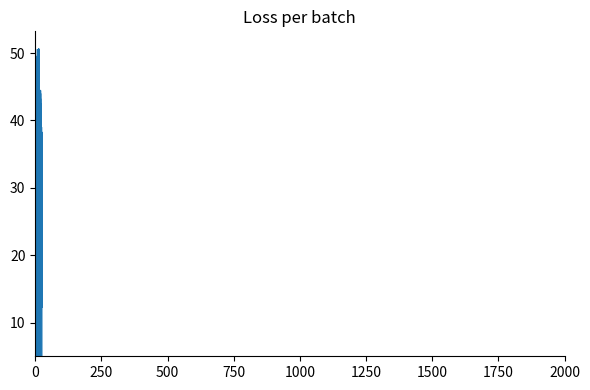

What is the smallest value displayed?

6.4